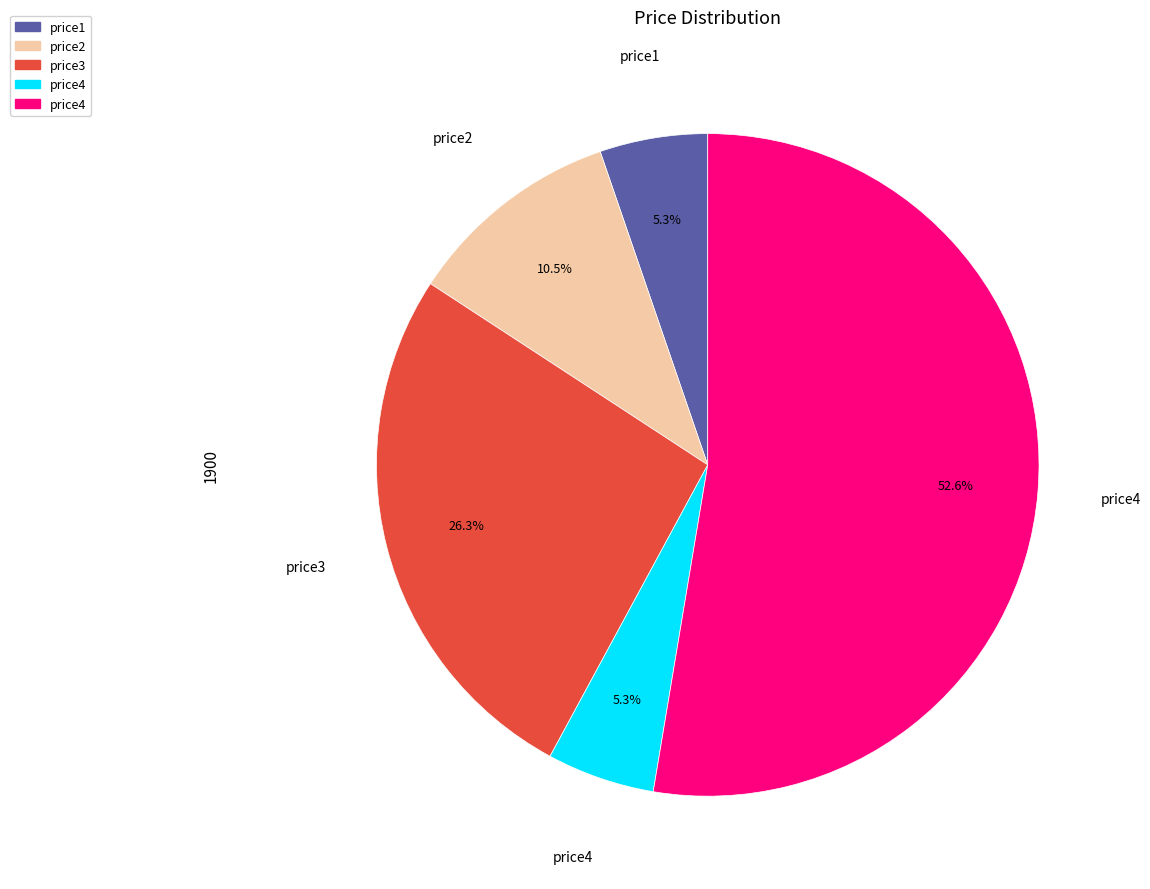

Is there a majority slice in this chart?

Yes